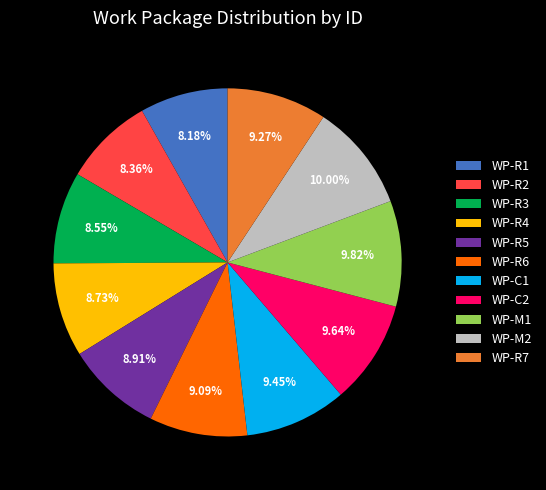

To the nearest percent, what is the average slice percentage?

9%